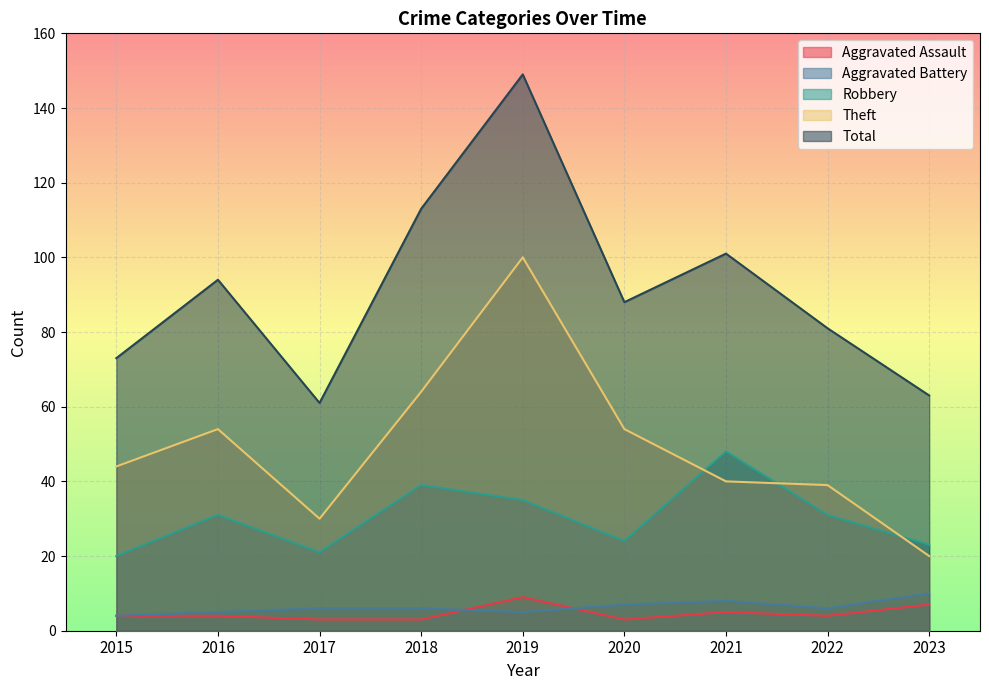

At which category is the sum across all series the highest?

2019